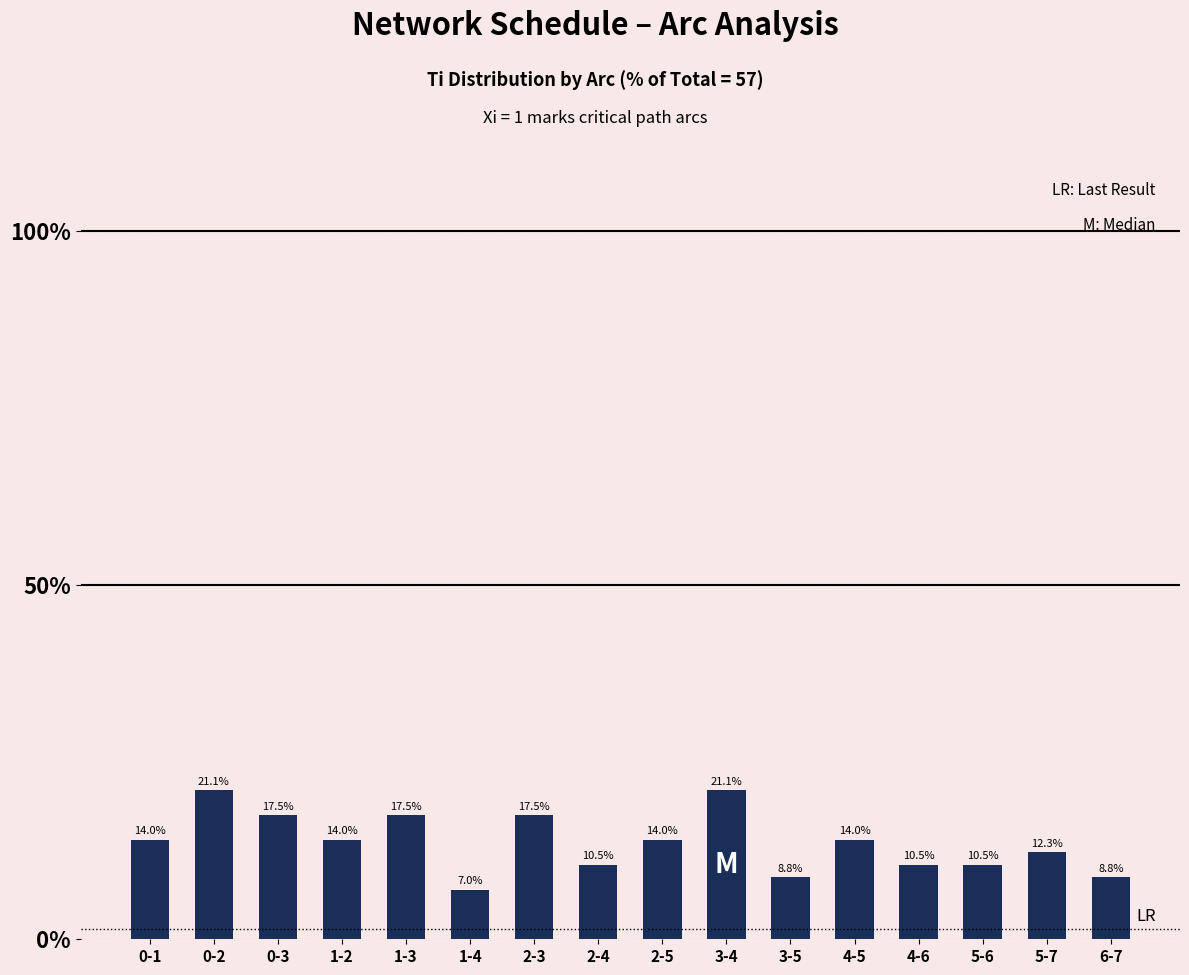

What is the difference between the maximum and second lowest values?

12.3